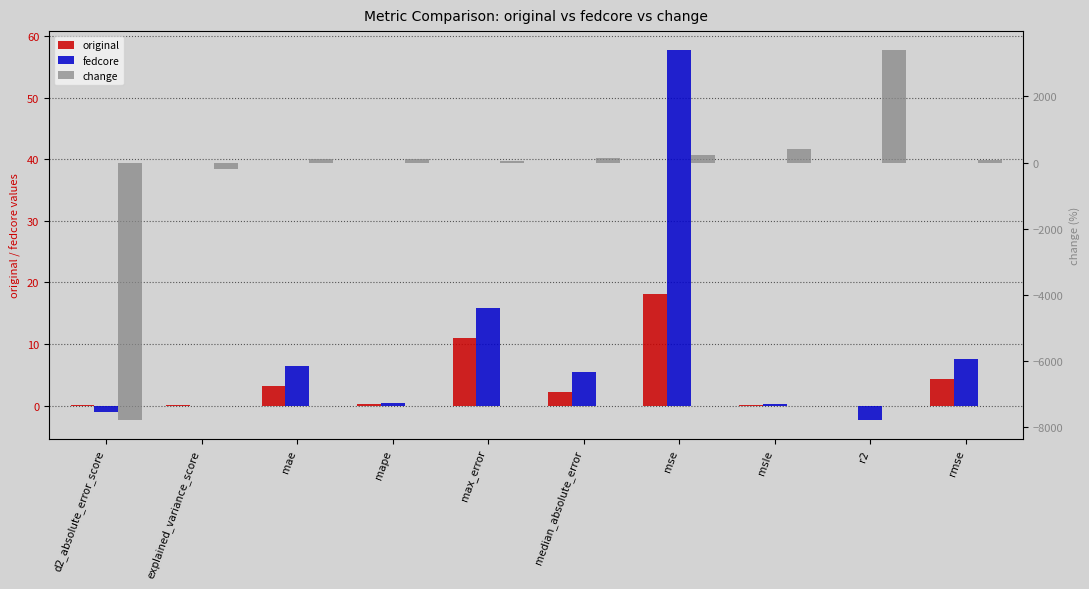

What position from the right is r2?

2